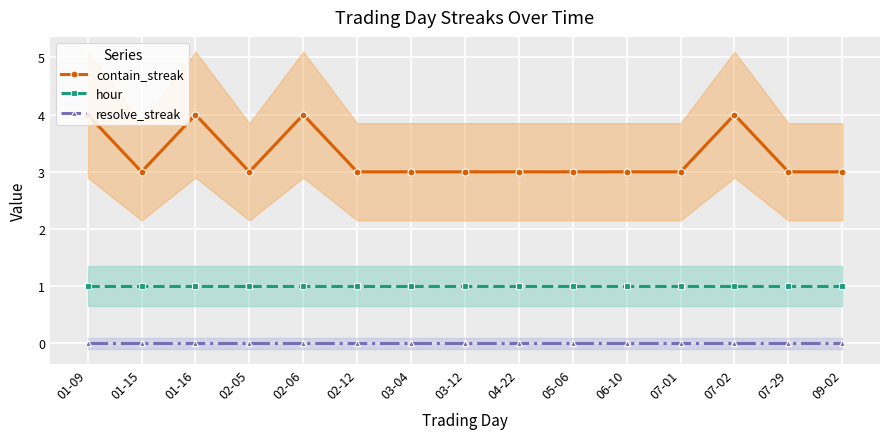

Rank the categories by contain_streak value from lowest to highest.

01-15, 02-05, 02-12, 03-04, 03-12, 04-22, 05-06, 06-10, 07-01, 07-29, 09-02, 01-09, 01-16, 02-06, 07-02